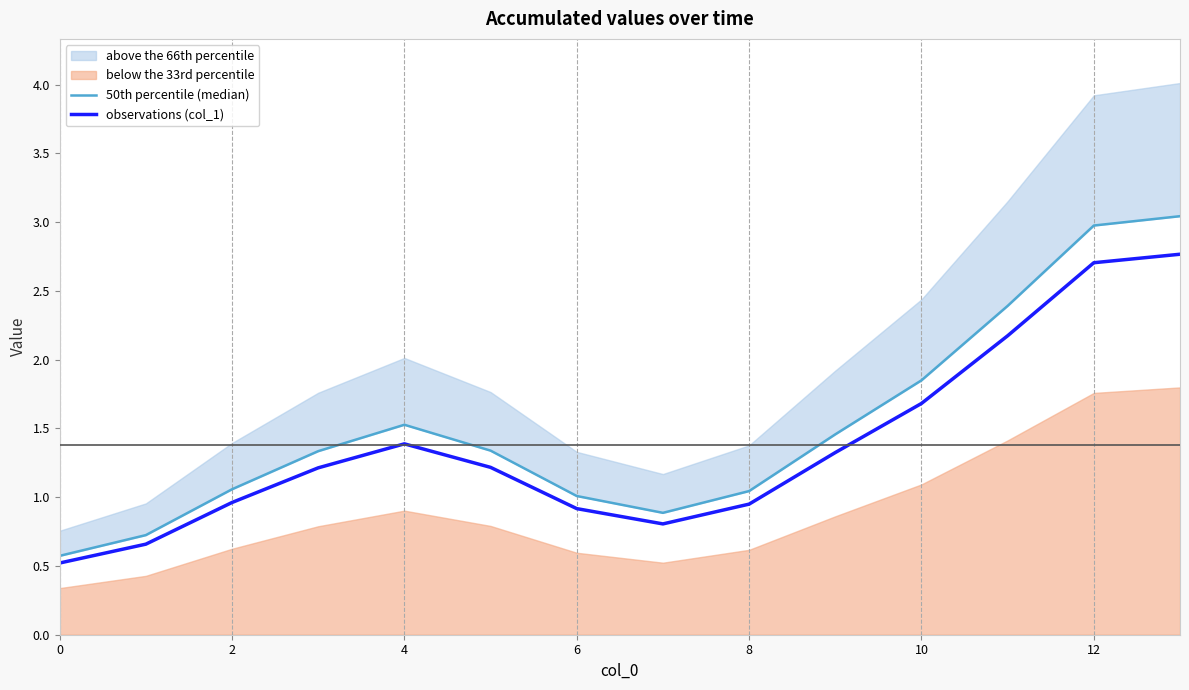

Count the number of categories in the chart.

14